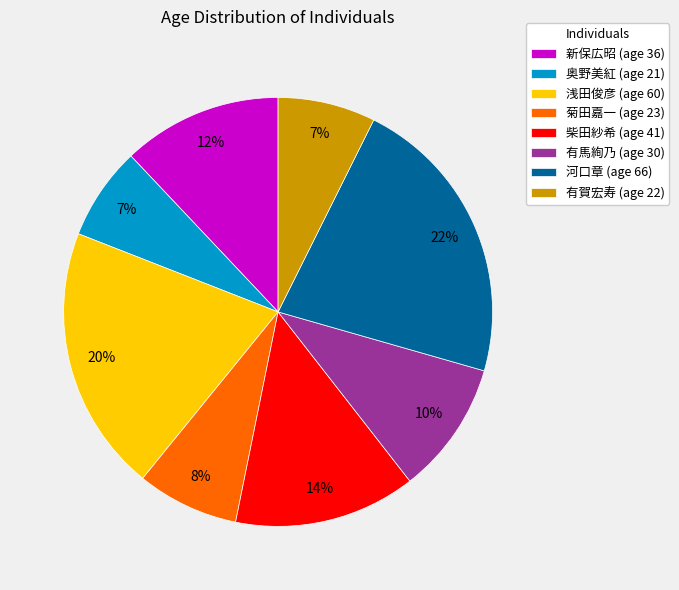

Is it true that 有賀宏寿 is 21% of the pie?

False